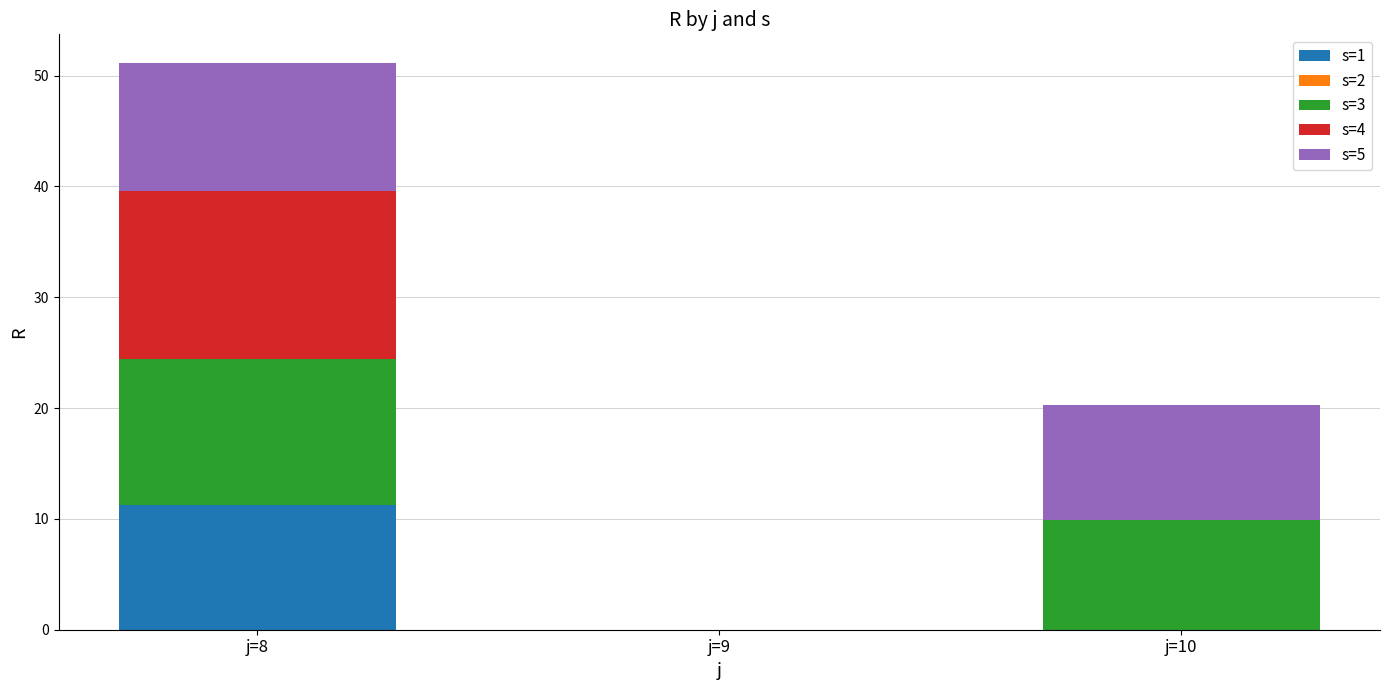

Count the number of data series in this chart.

4